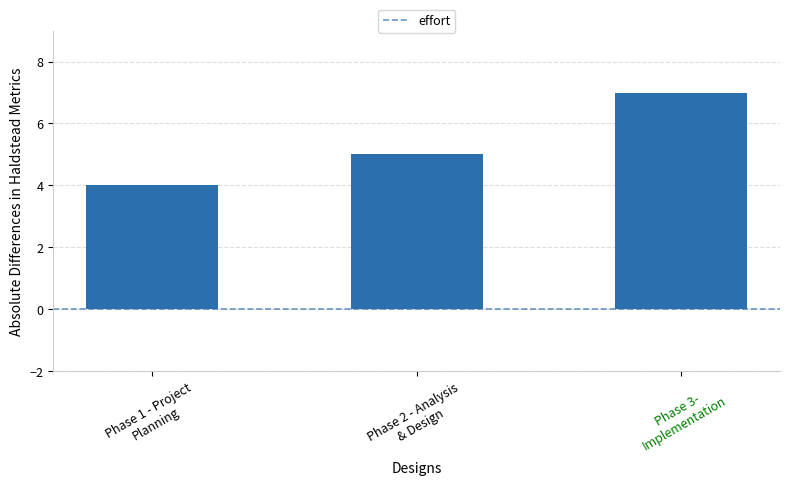

What is the difference between the second highest and minimum values?

1